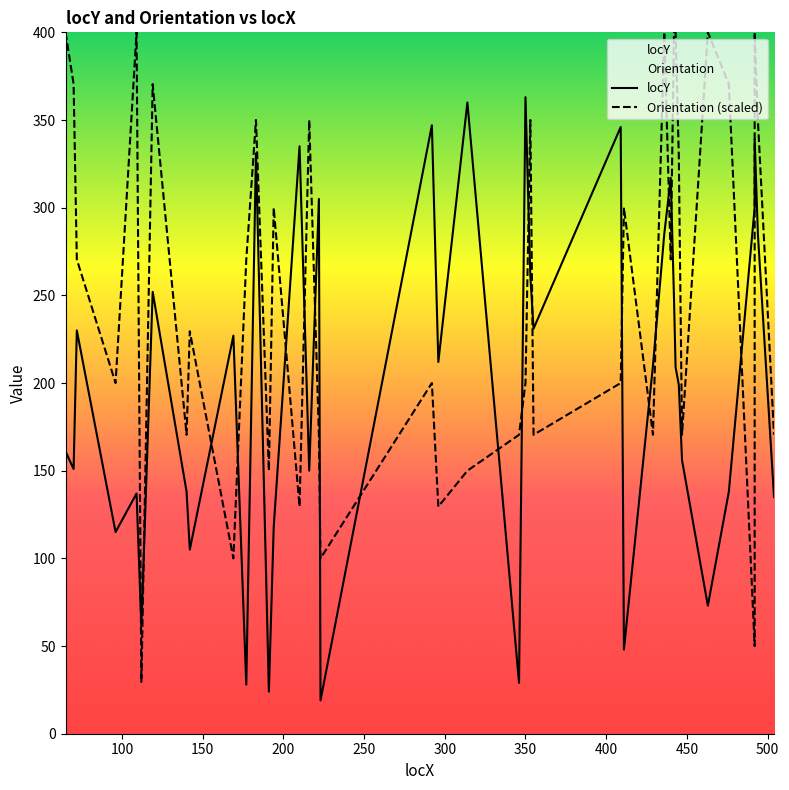

True or false: locY has more than 0 points higher than both neighbors.

True